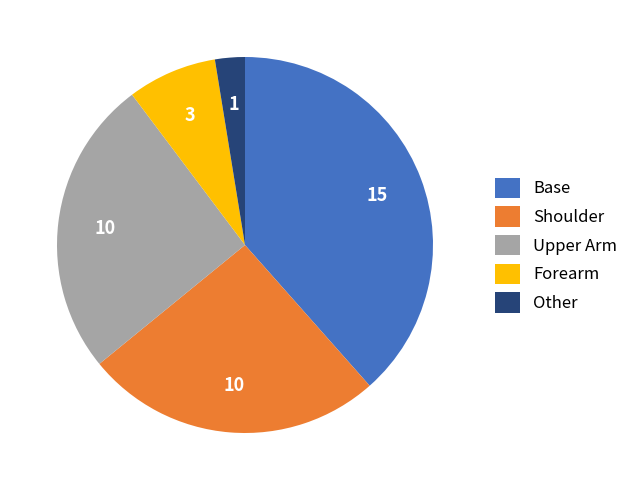

Between Shoulder and Base, which is larger?

Base